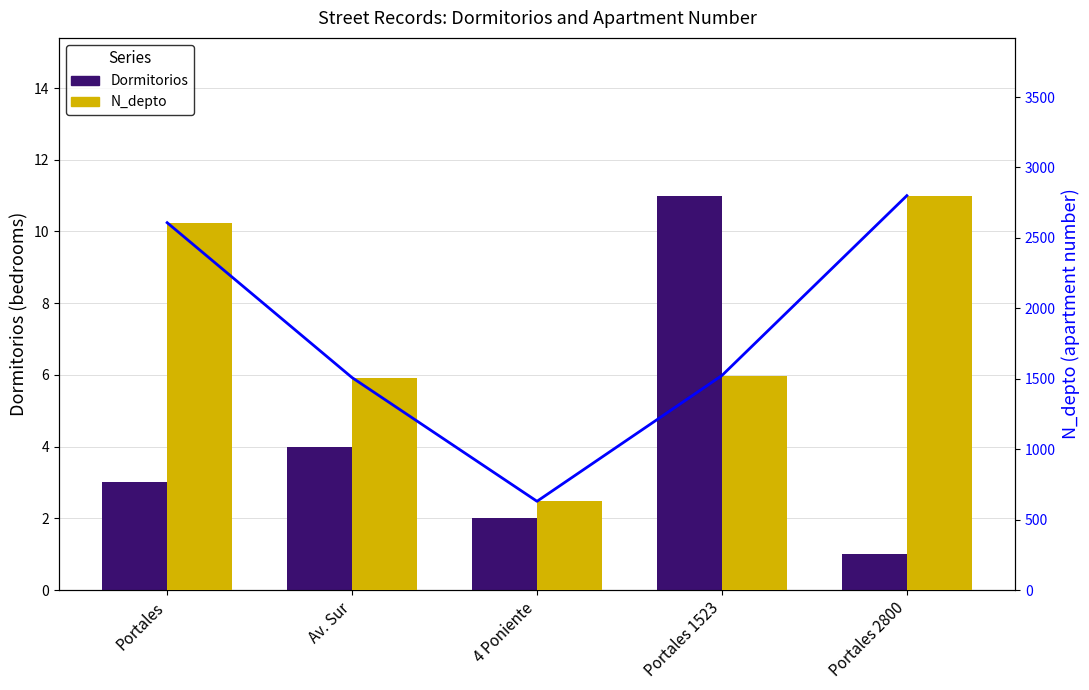

What is the maximum value shown in the chart?

2800